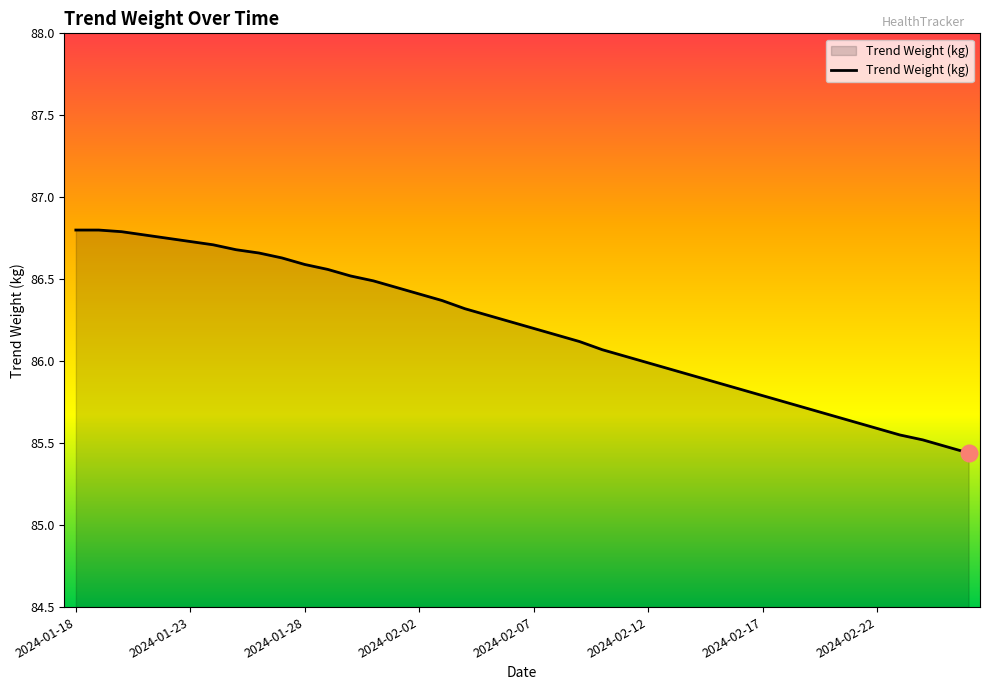

What is the difference between the maximum and minimum values?

1.4